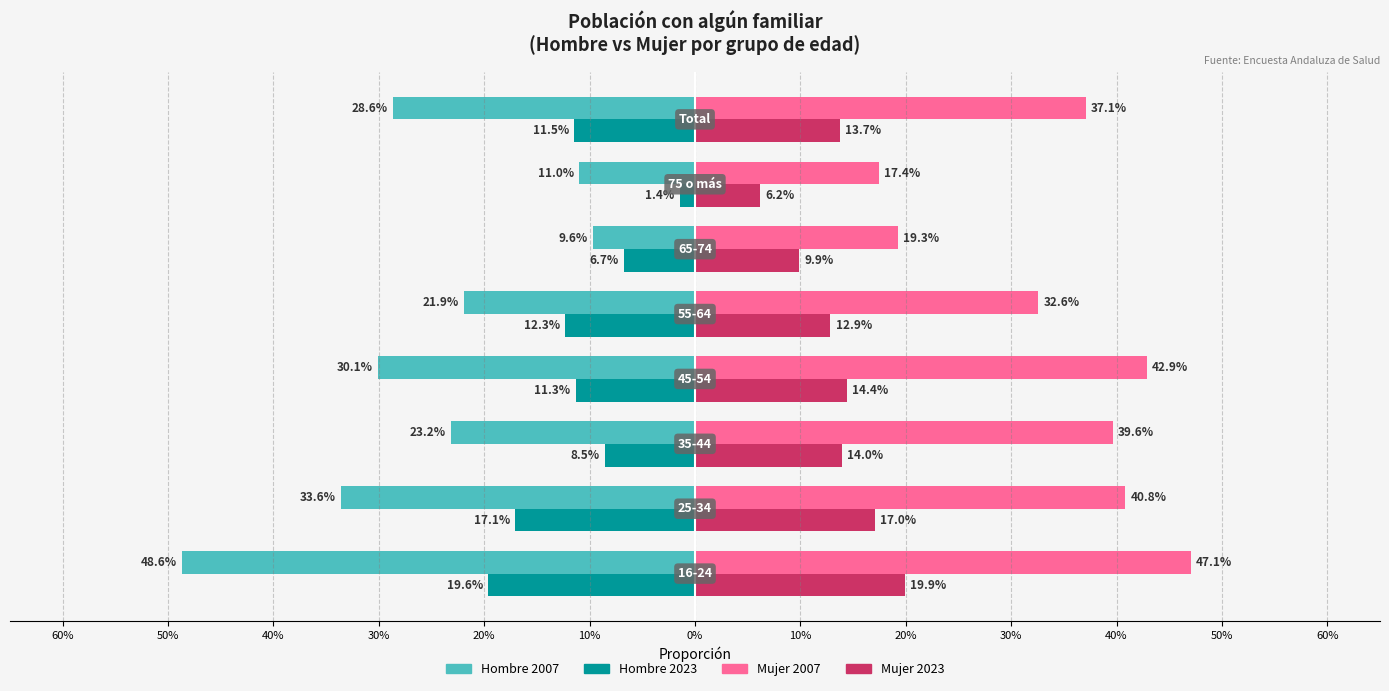

Which series has the widest spread of values?

Hombre 2007